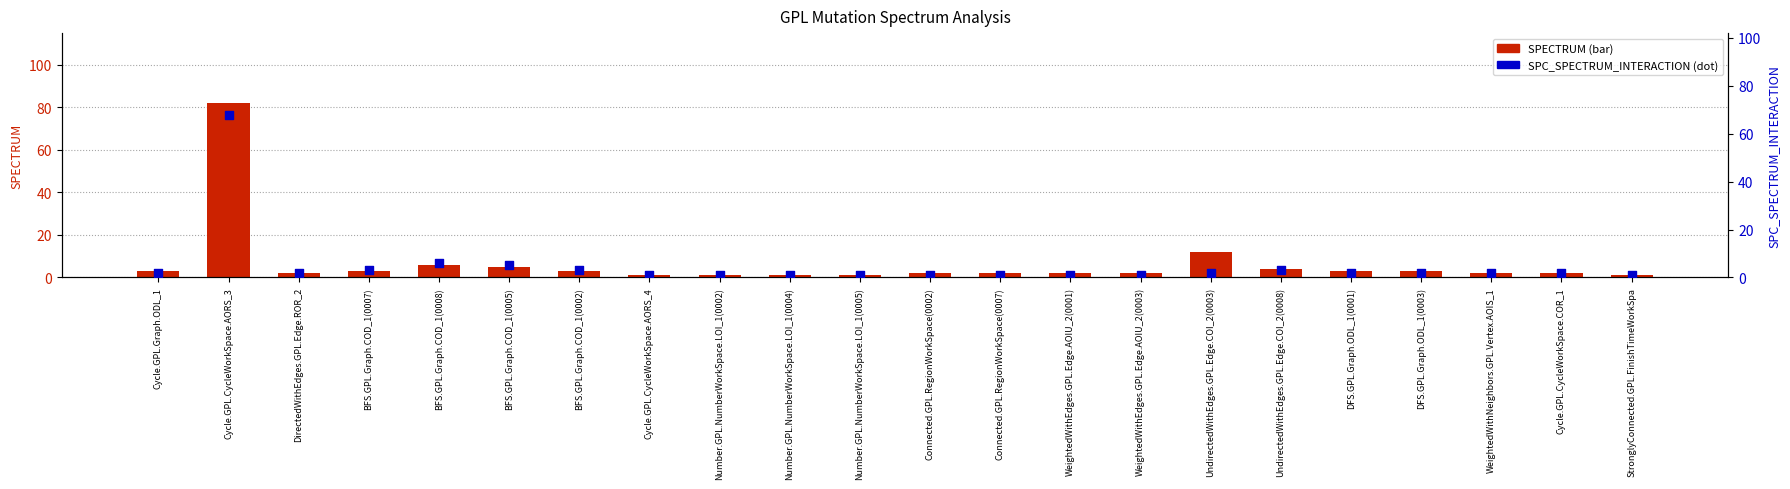

At which category is the sum across all series the highest?

Cycle.GPL.CycleWorkSpace.AORS_3